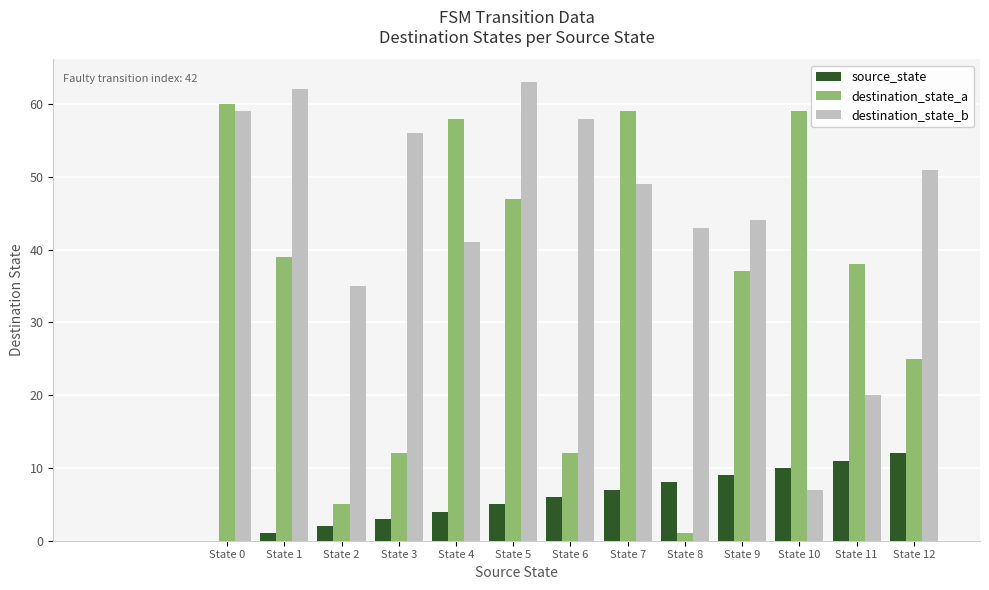

Which series has the widest spread of values?

destination_state_a